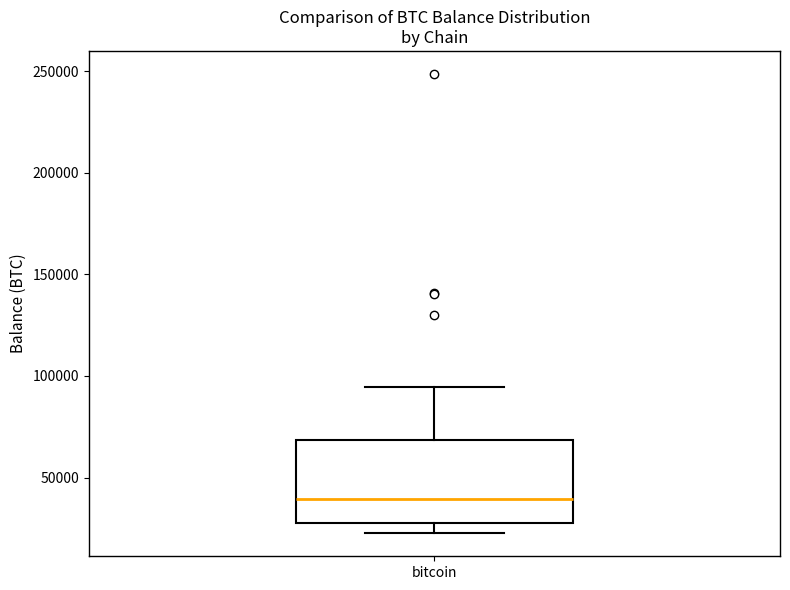

Where is the lower edge of the box for bitcoin on the y-axis? The values are not printed on the chart, so give them approximately, as read against the axis.

25000